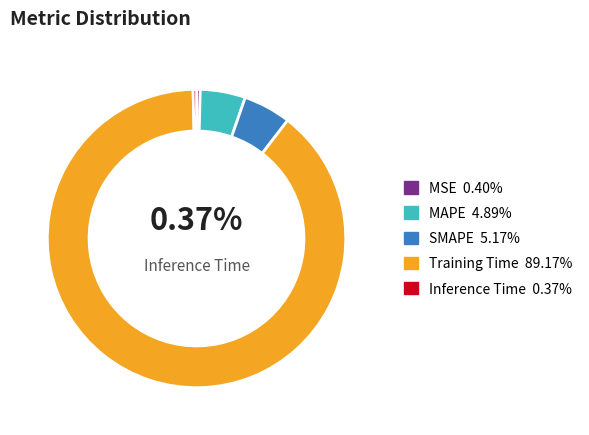

Does any single category account for the majority?

Yes